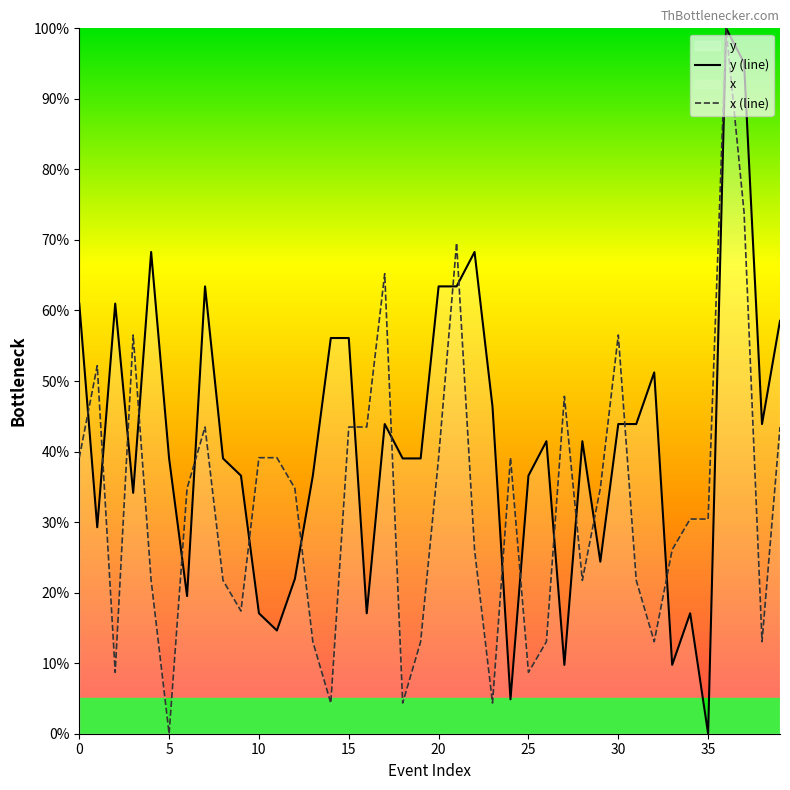

What is the greatest value displayed?

100.0